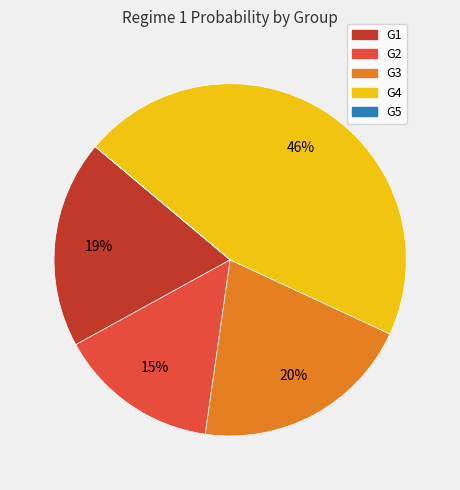

Is it true that G4 is 54% of the pie?

False